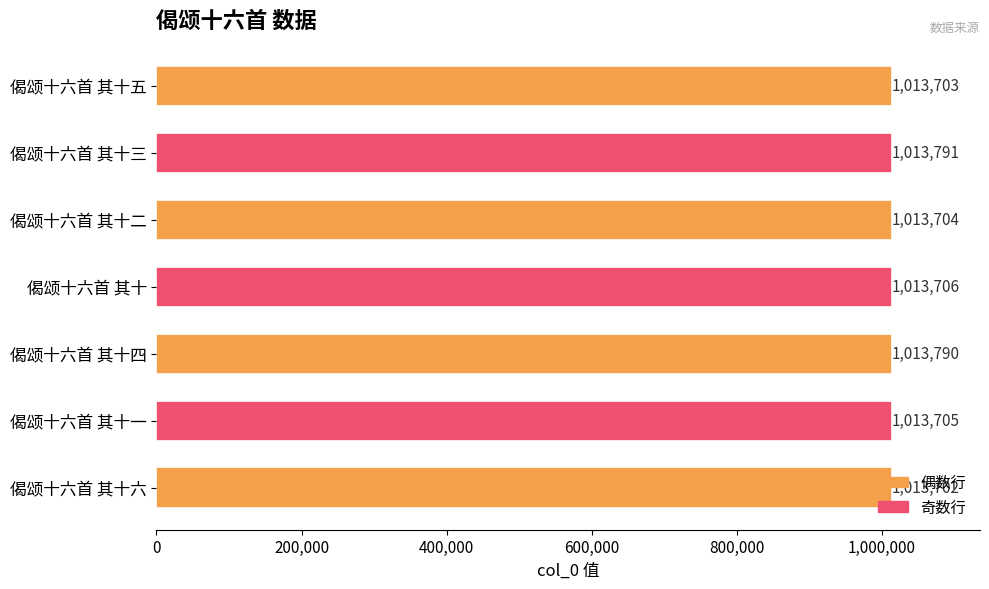

What is the smallest value displayed?

1013702